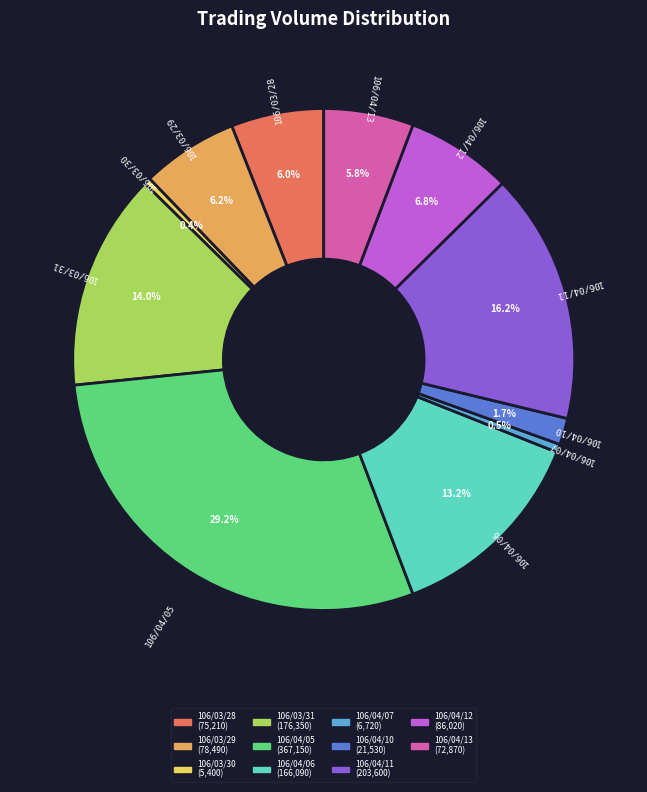

How many slices are in this pie chart?

11